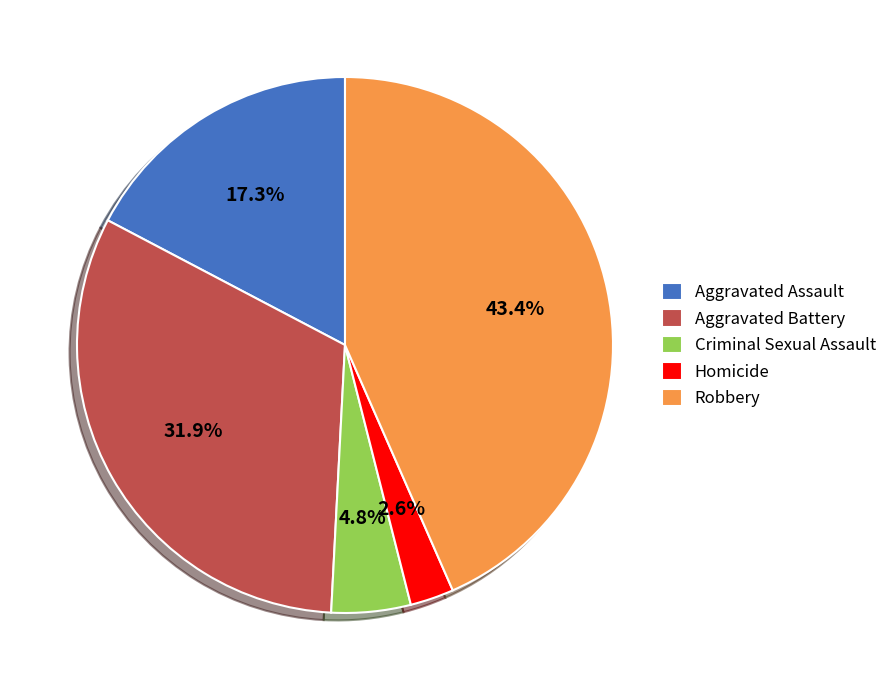

To the nearest percent, what portion does Homicide represent?

3%